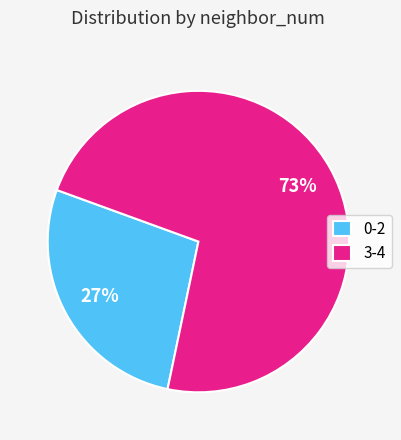

To the nearest percent, what is the average slice percentage?

50%